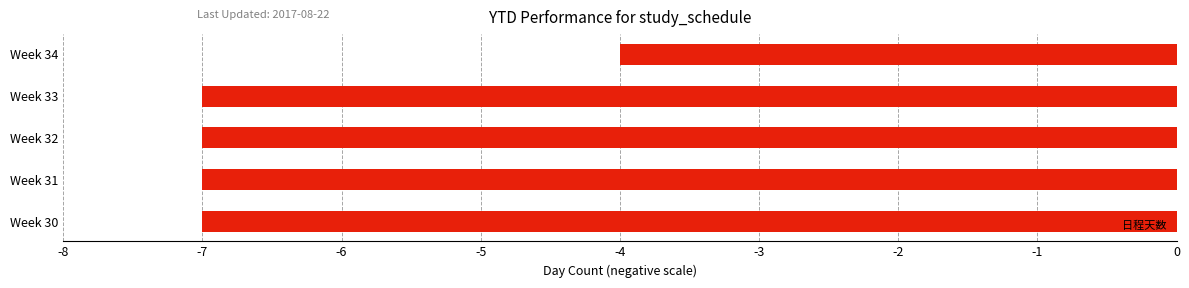

Which label corresponds to the largest value in the chart?

Week 34